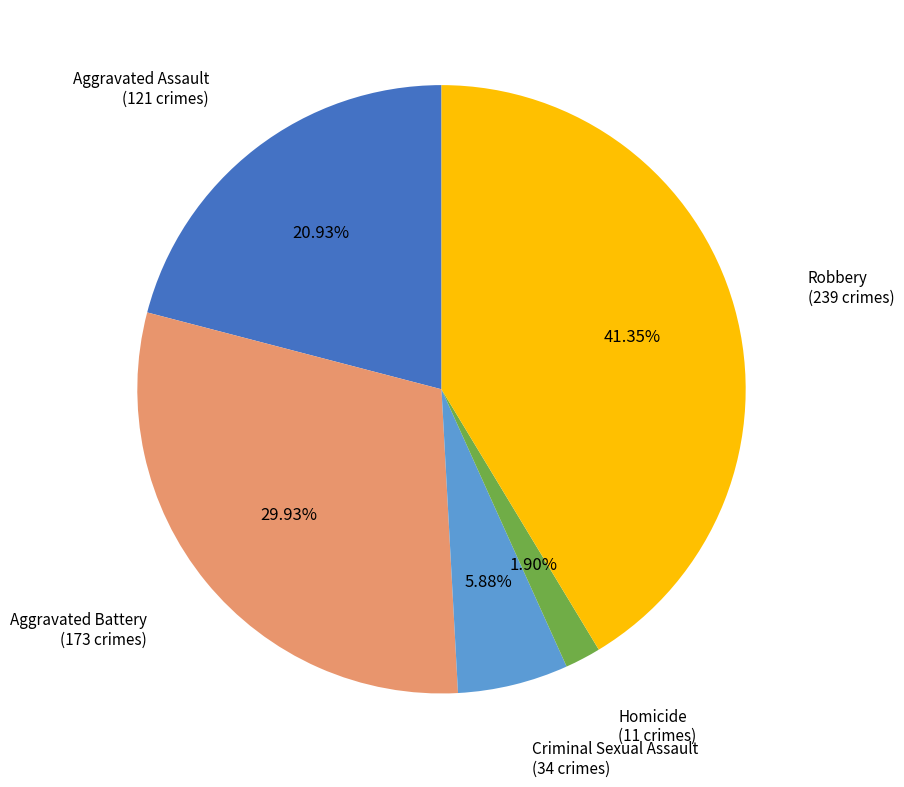

How much of the chart is everything except Aggravated Assault?

79.1%